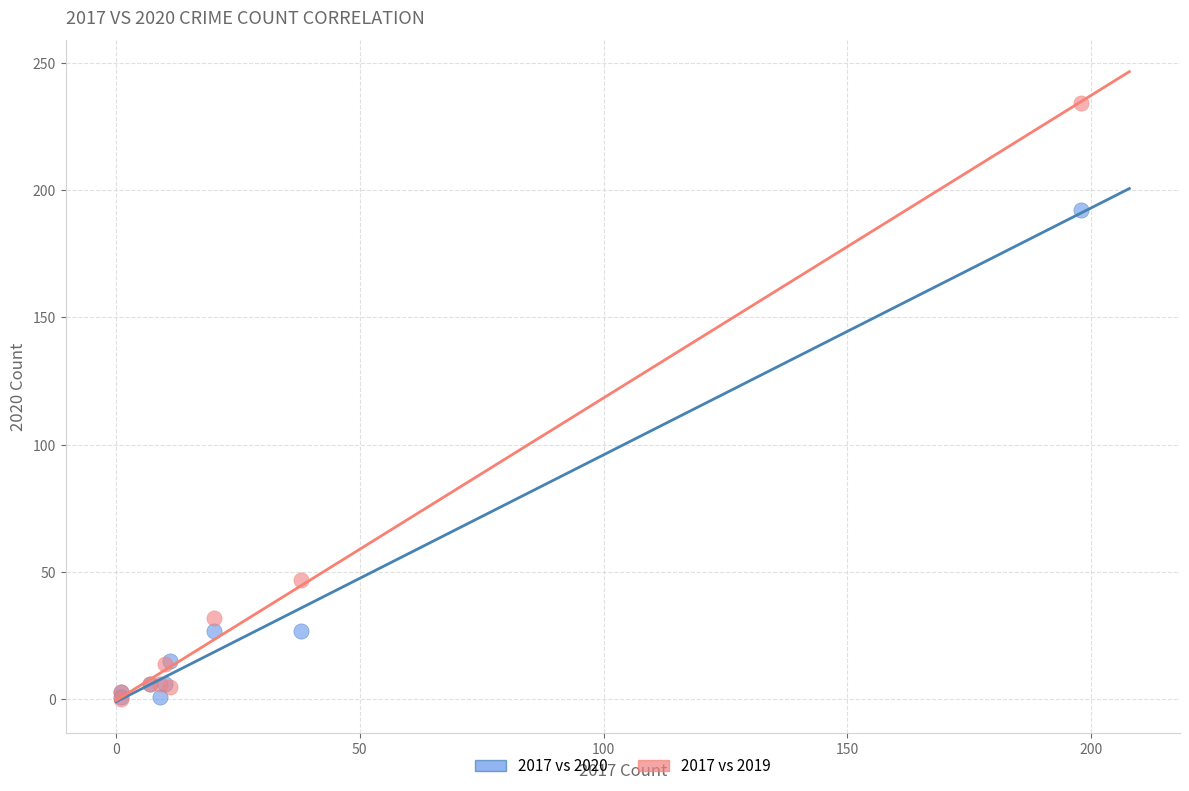

What are all the series names shown in the legend?

2017 vs 2020, 2017 vs 2019